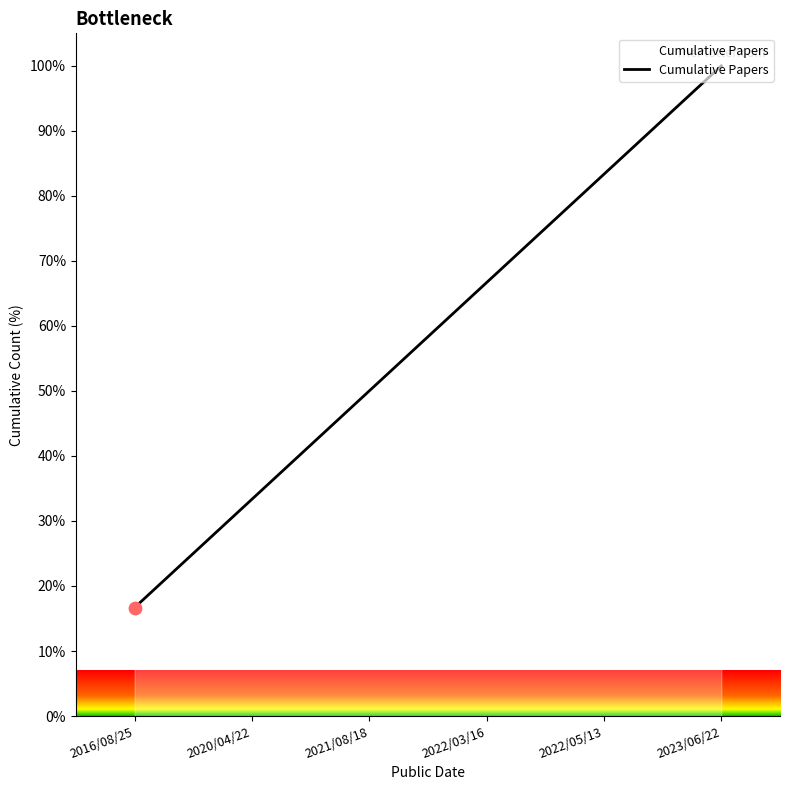

What is the ratio of the value at 2020/04/22 to the value at 2016/08/25?

2.0